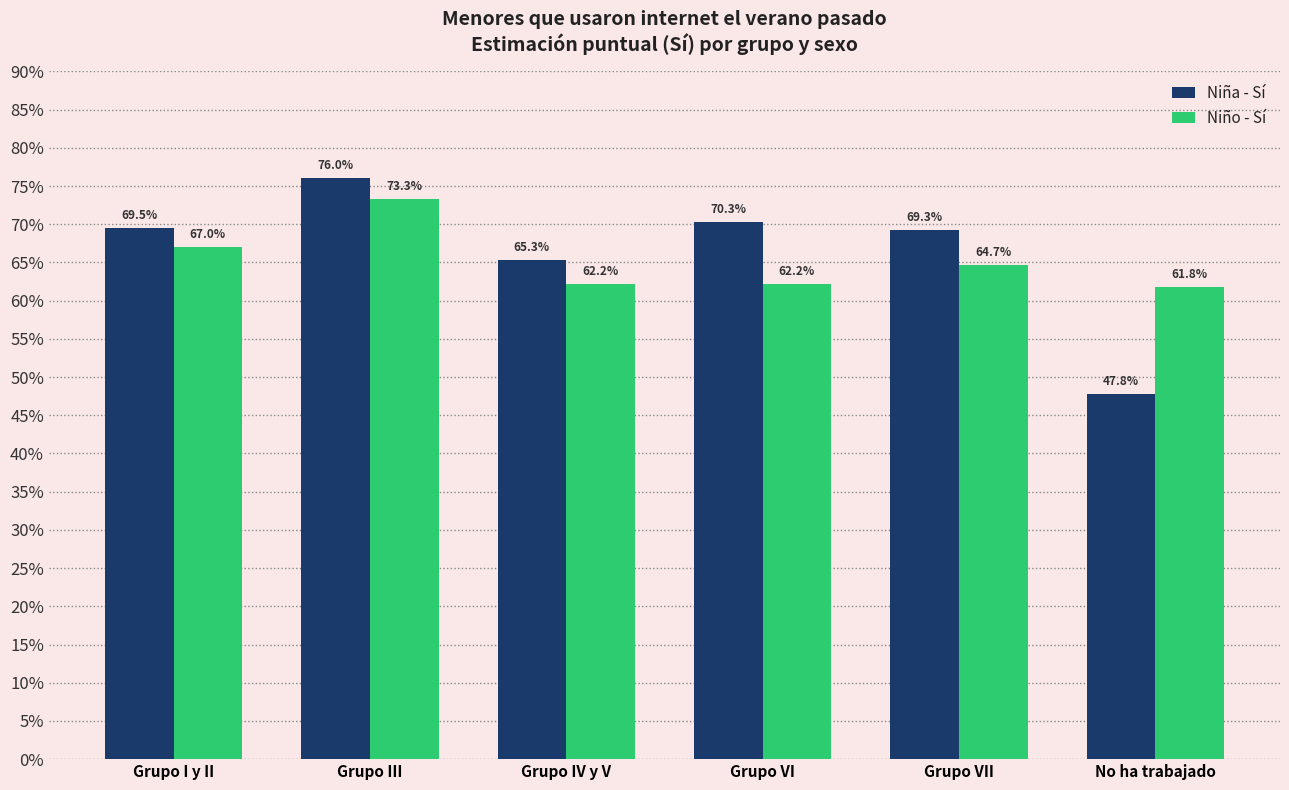

Reading left to right, extract all data points from this chart.

Niña - Sí: 0.7	0.8	0.7	0.7	0.7	0.5
Niño - Sí: 0.7	0.7	0.6	0.6	0.6	0.6